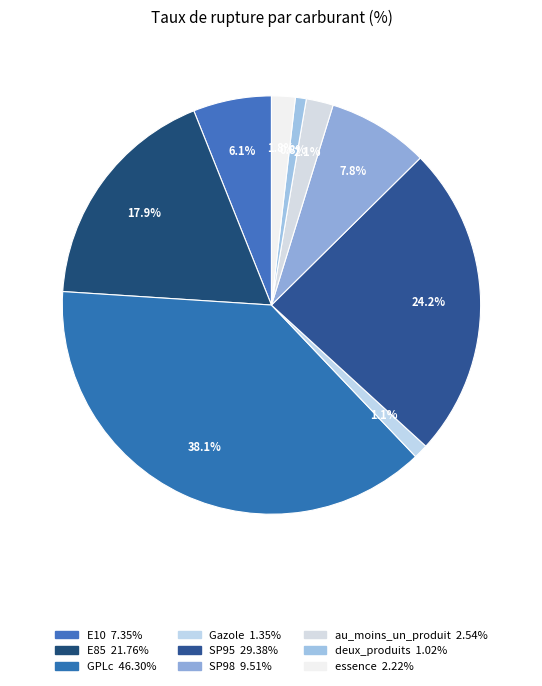

How many segments does this pie chart have?

9